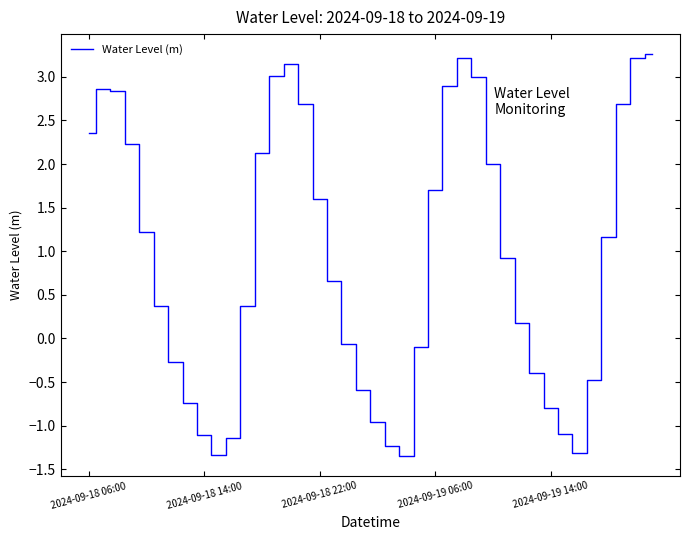

How many lines are shown in the chart?

1